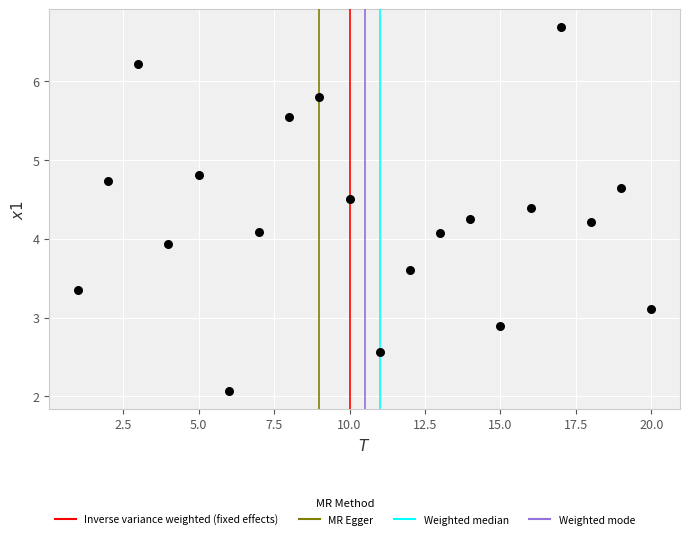

What is the range of X values (max minus min)?

19.0